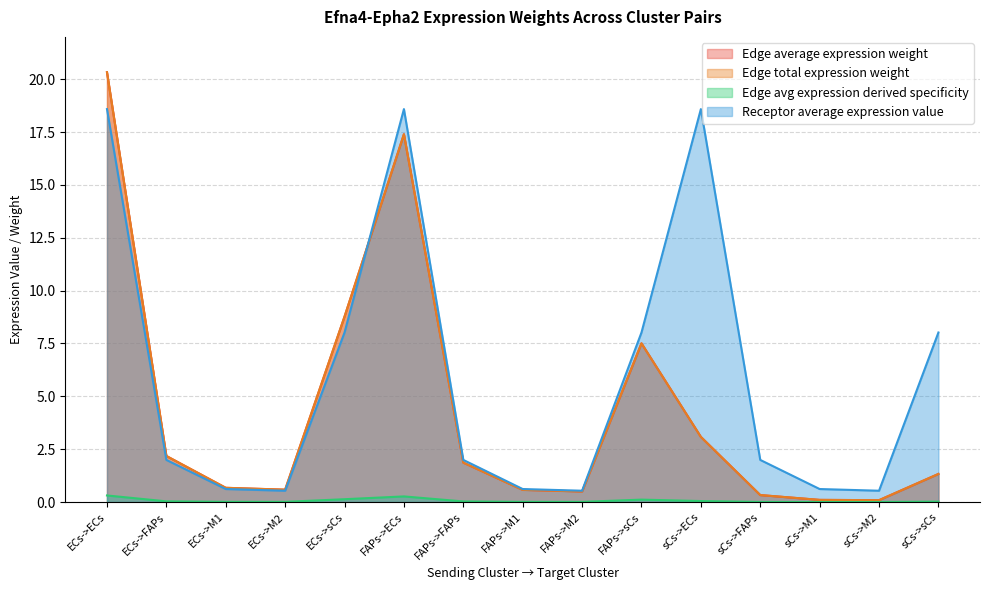

What is the label of the 15th point from the left?

sCs->sCs